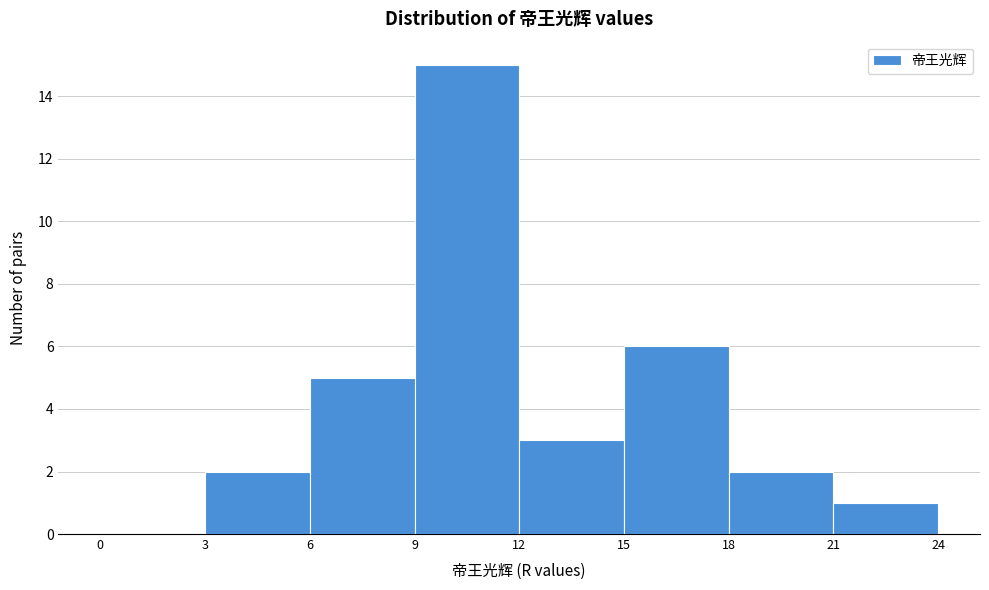

Over which range of the x-axis is the bar tallest?

9 to 12